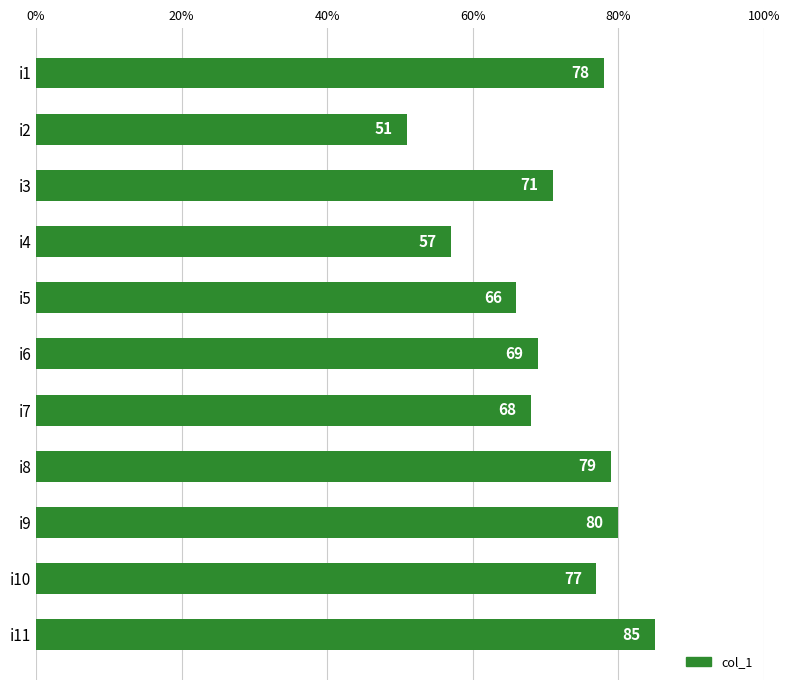

Reading top to bottom, list all the values displayed in this chart.

78	51	71	57	66	69	68	79	80	77	85